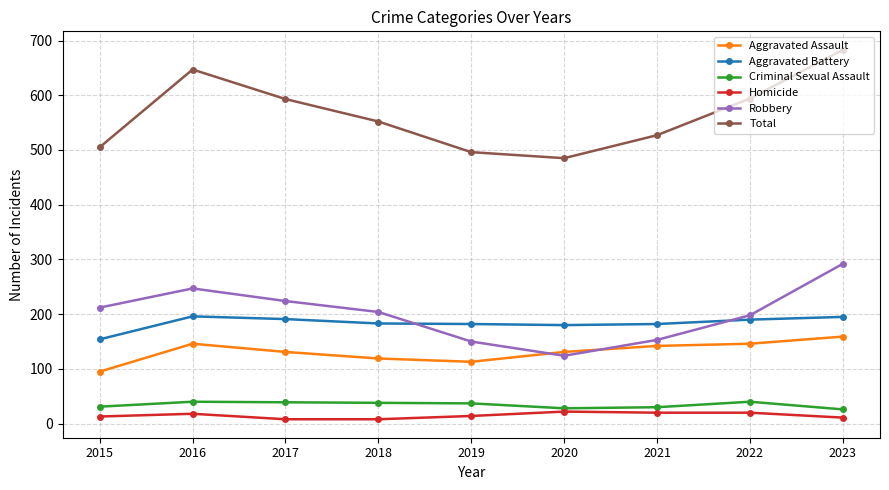

The Aggravated Assault series shows 95 at 2015. True or false?

True